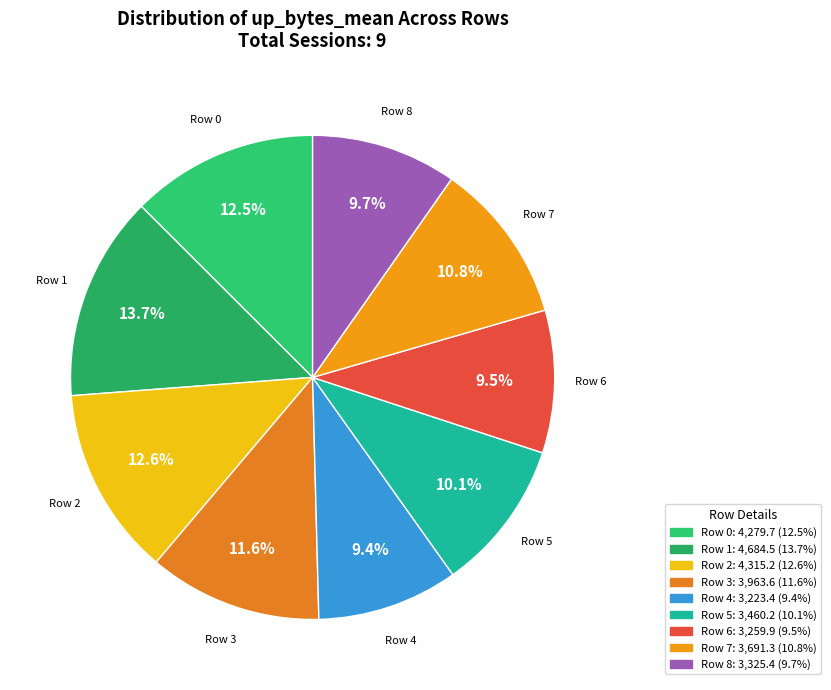

Do Row 4 and Row 8 together represent more than half of the pie?

No